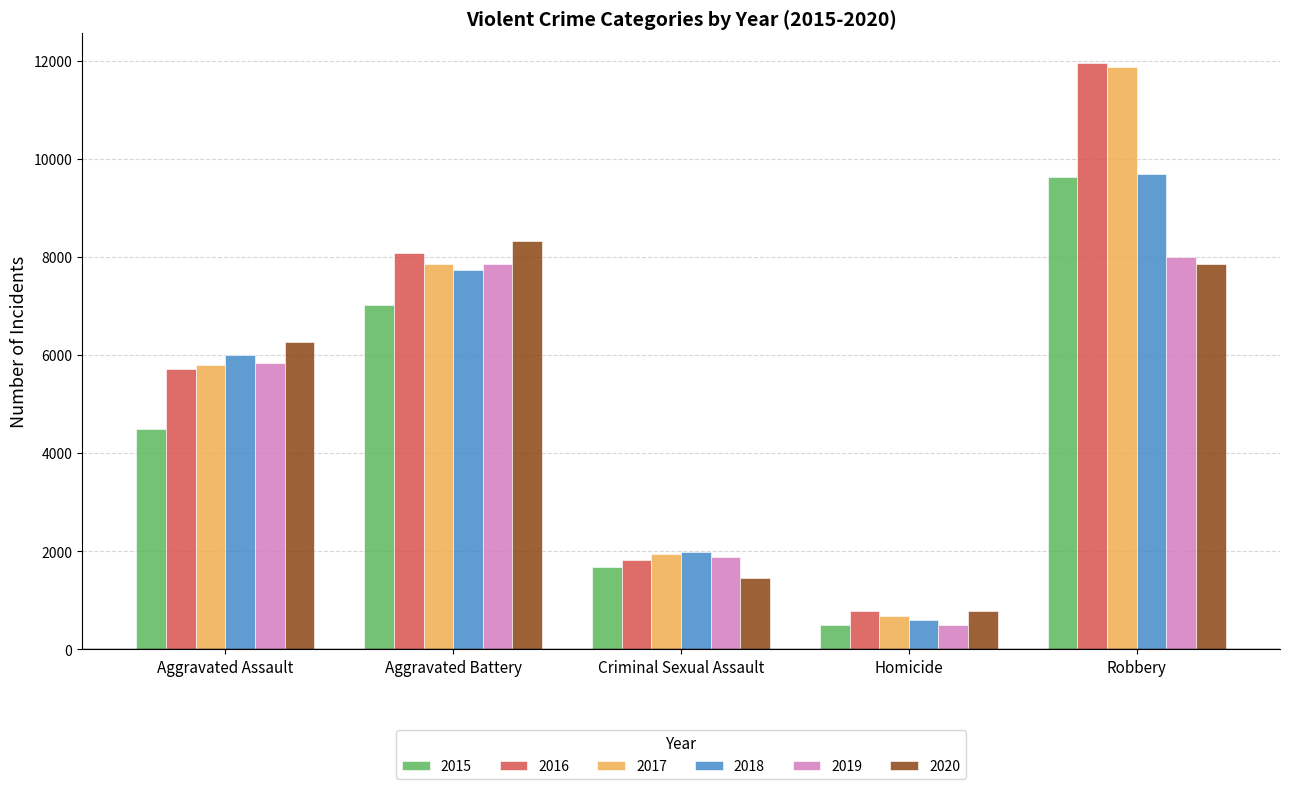

At which category does the chart reach its minimum across all series?

Homicide